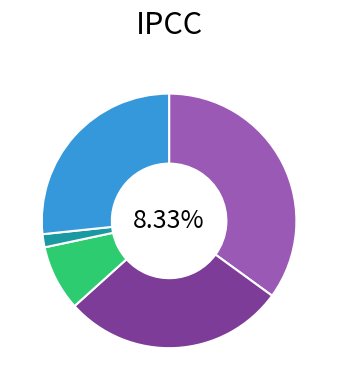

Combined, do Robbery and Homicide account for over 50%?

No